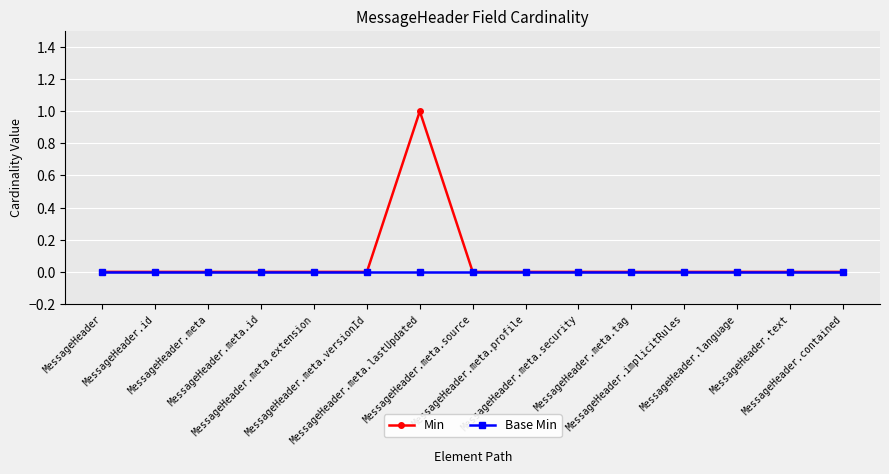

What is the label of the 1st point from the left?

MessageHeader